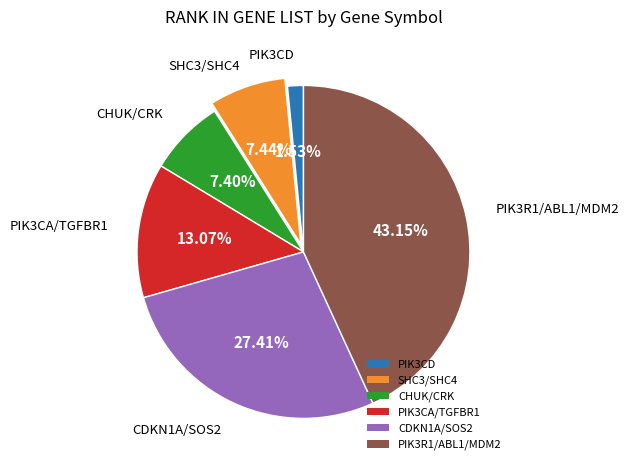

Between CDKN1A/SOS2 and PIK3CA/TGFBR1, which is larger?

CDKN1A/SOS2